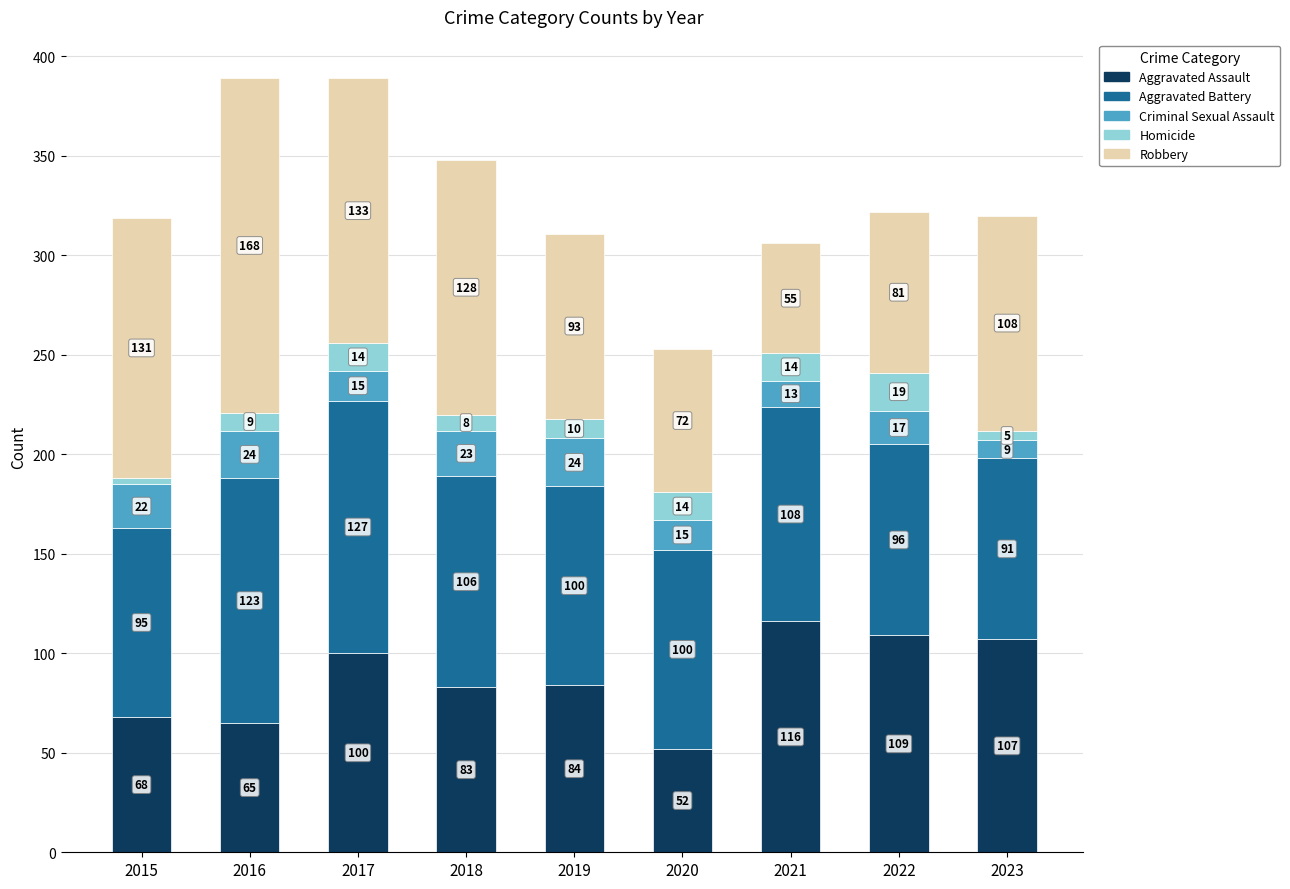

What is the maximum value for Aggravated Assault?

116